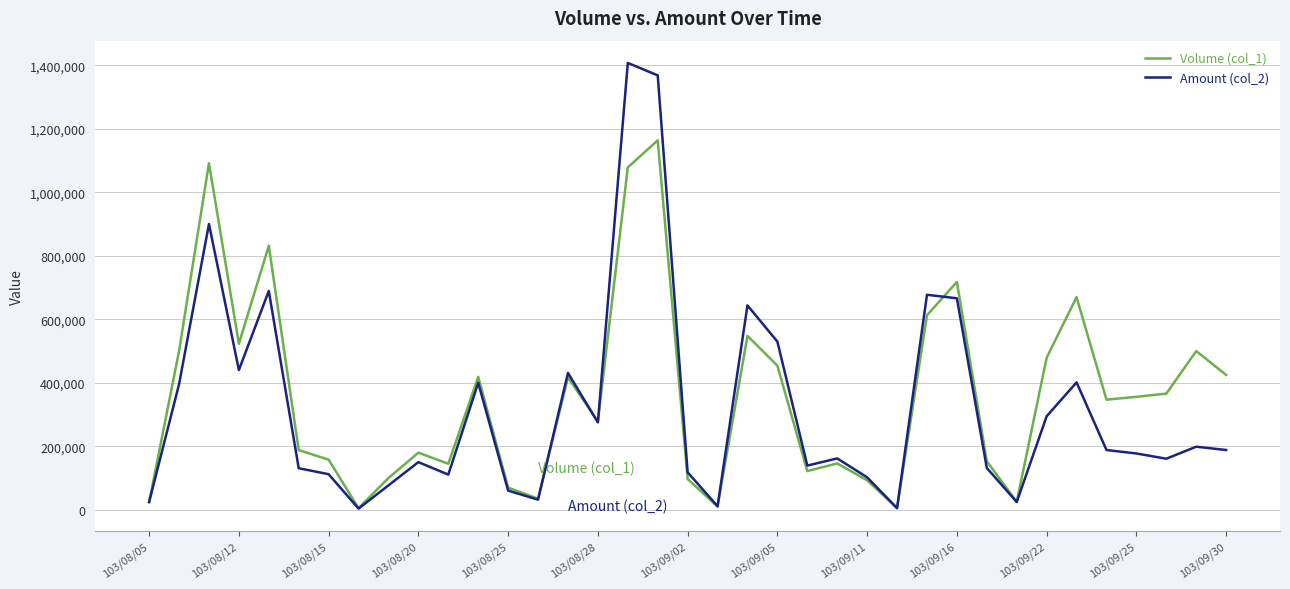

Is this an area chart (filled region under the line)?

No